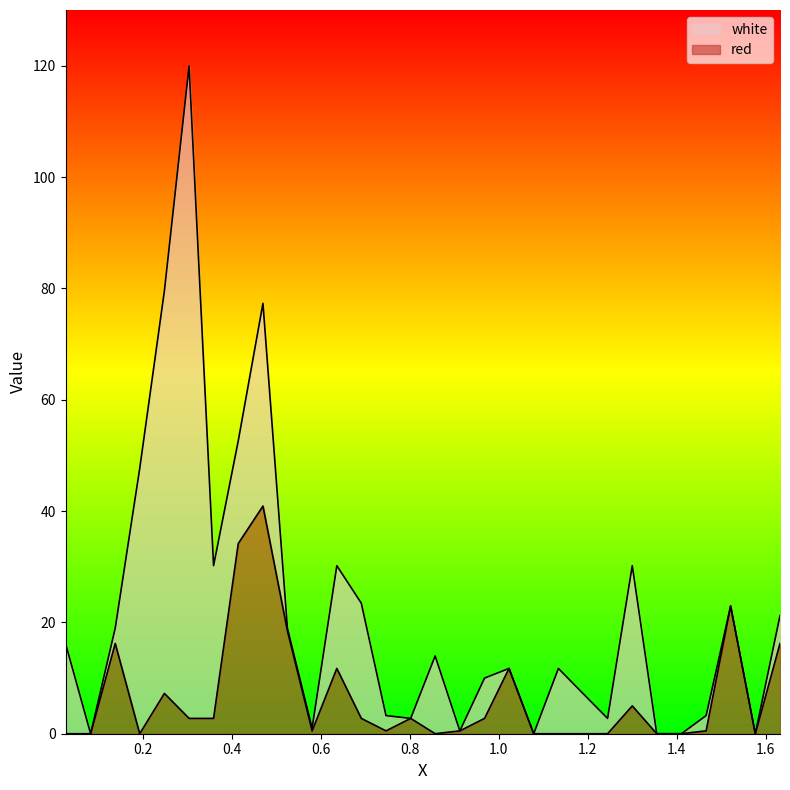

What is the highest value of the red series?

40.9